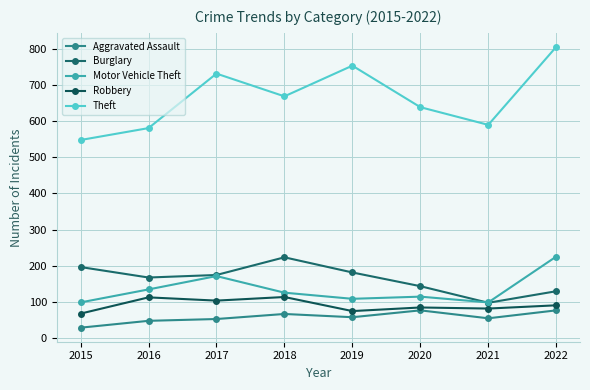

The value of Robbery at 2022 is 90. True or false?

True